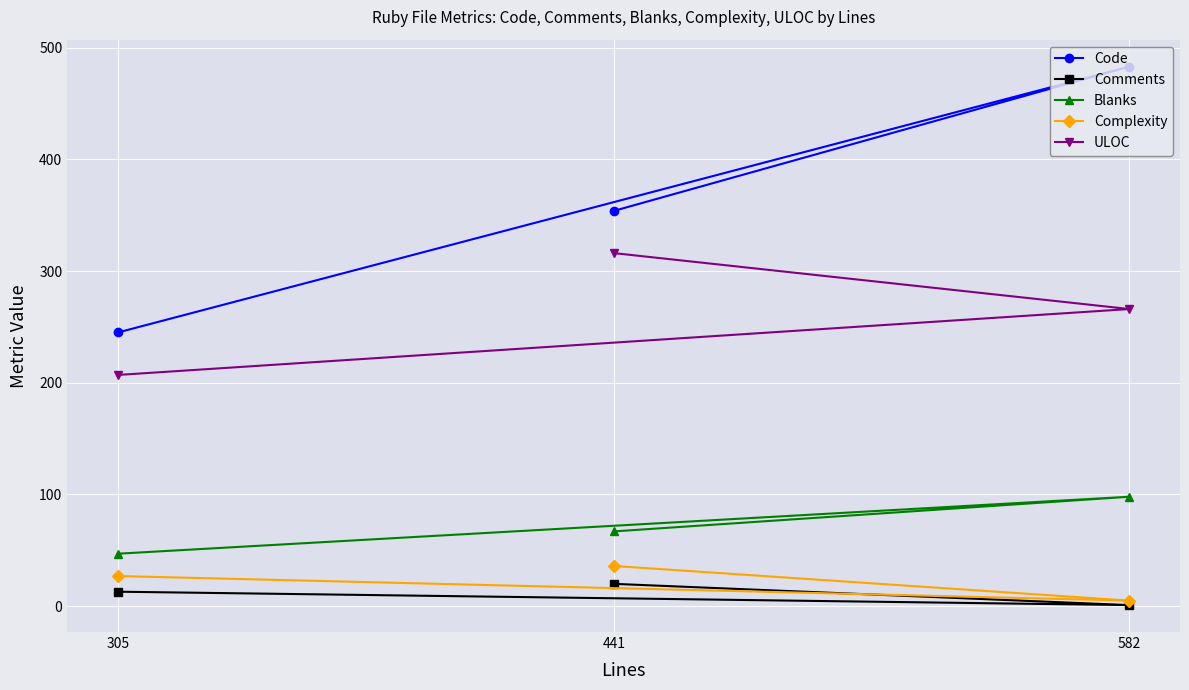

What is the total value across all series at 305?

539